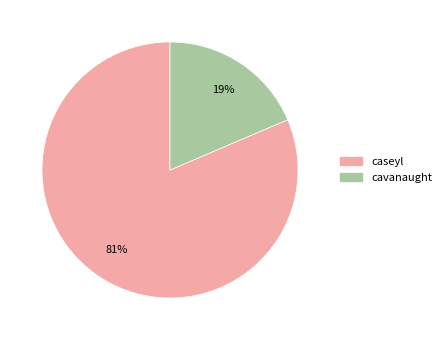

Which slice is the smallest?

cavanaught